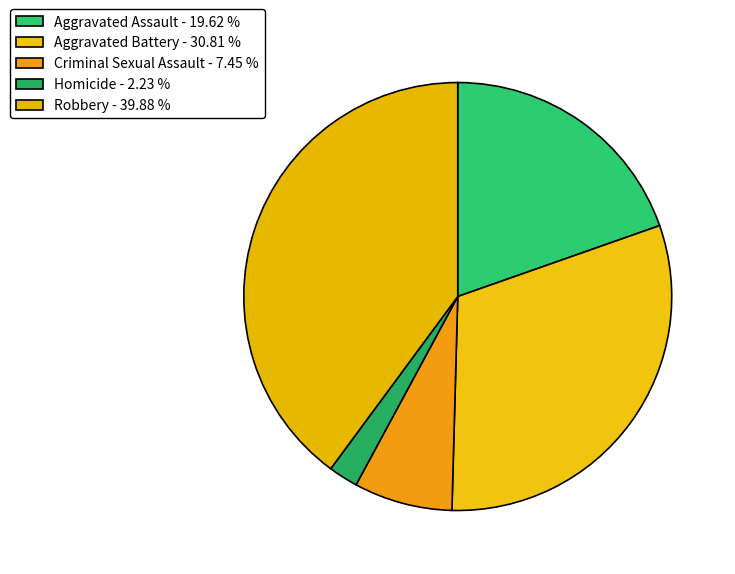

To the nearest percent, what portion does Aggravated Battery represent?

31%